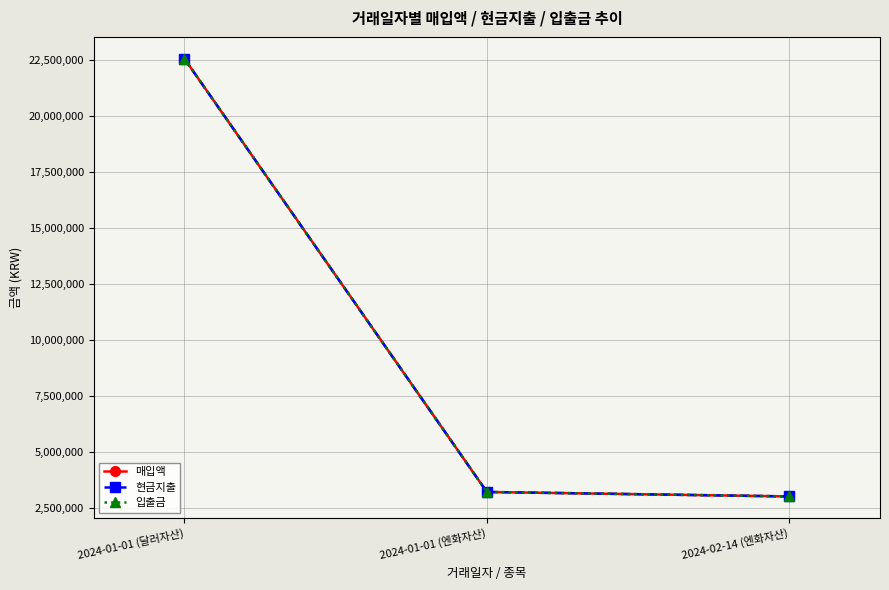

What is the sum of the 입출금 values at 2024-01-01 (엔화자산) and 2024-01-01 (달러자산)?

25772206